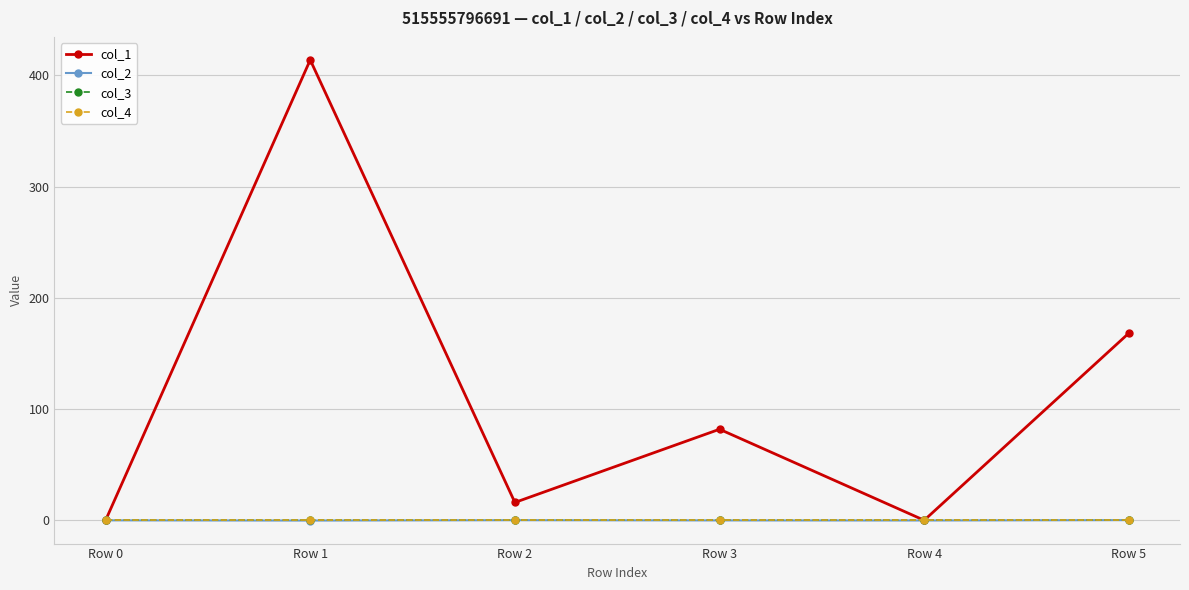

What is the maximum value for col_1?

413.8